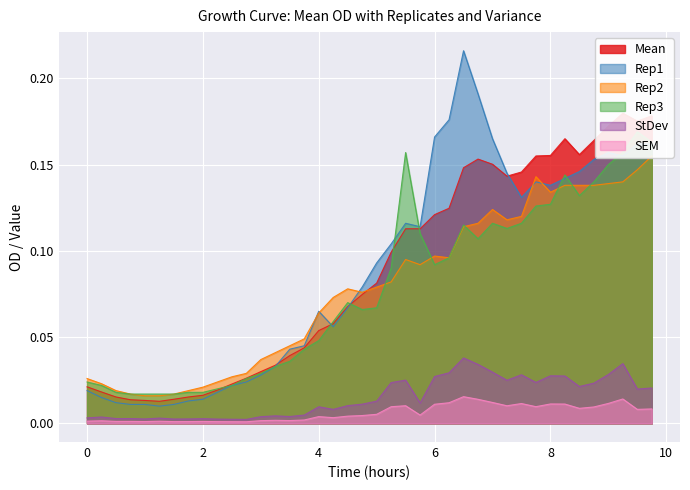

Which series has the widest spread of values?

Rep1